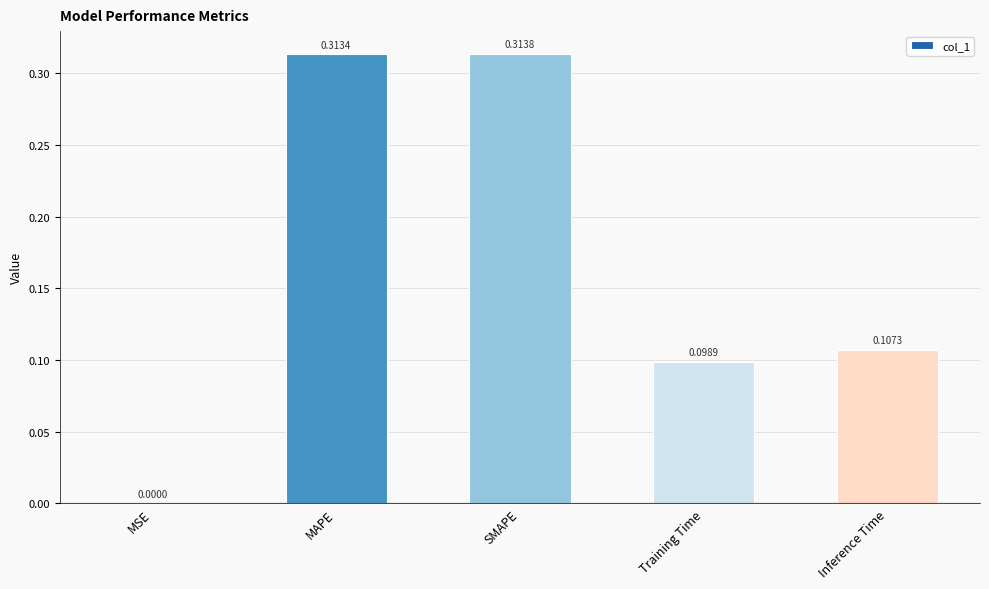

Where is the data nearest to the value 0?

MSE